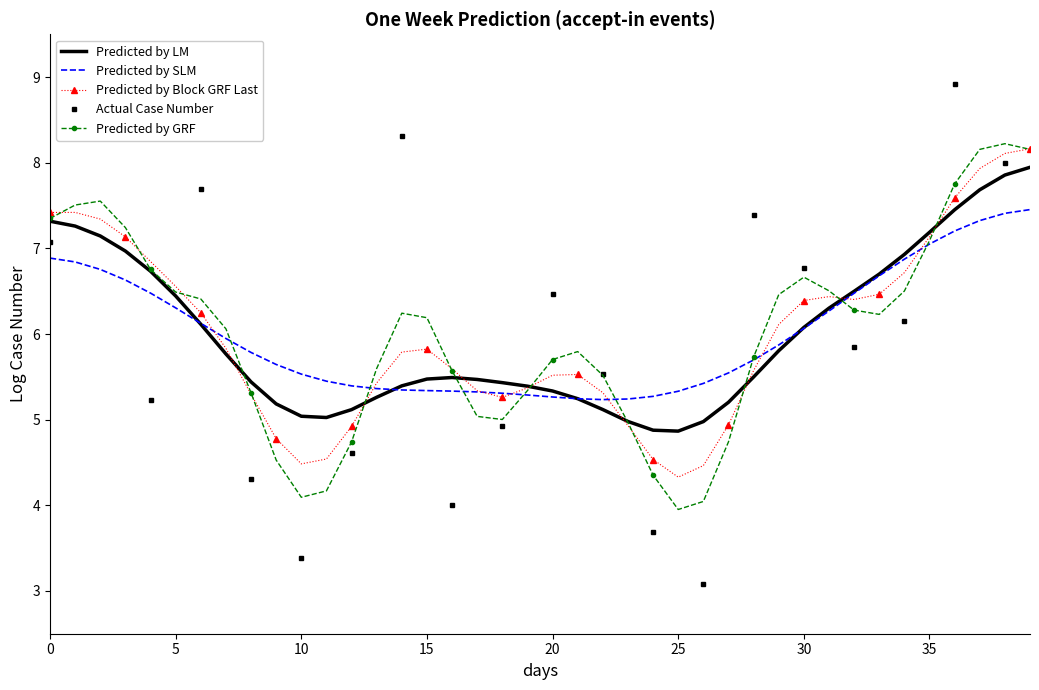

What is the maximum value shown in the chart?

8.9